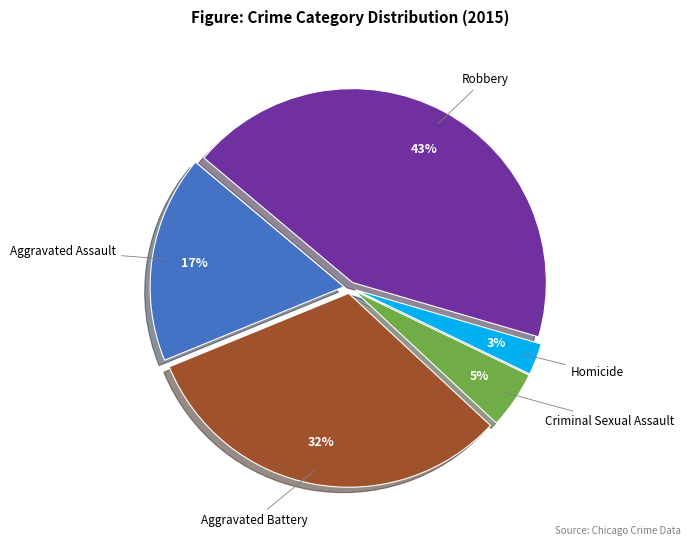

Count the number of slices in the pie.

5